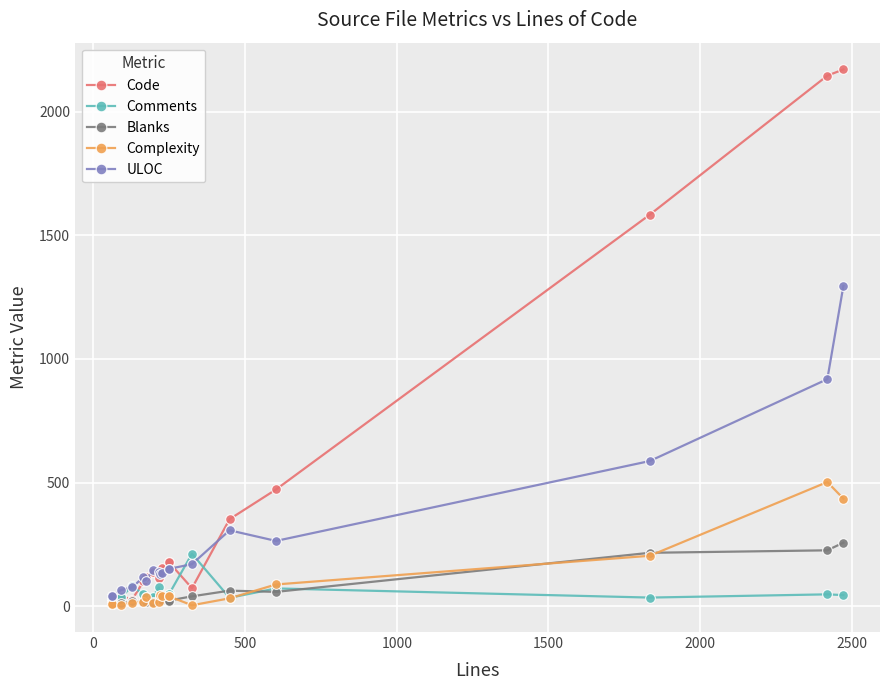

True or false: Comments has a value of 120 at 2000.

False